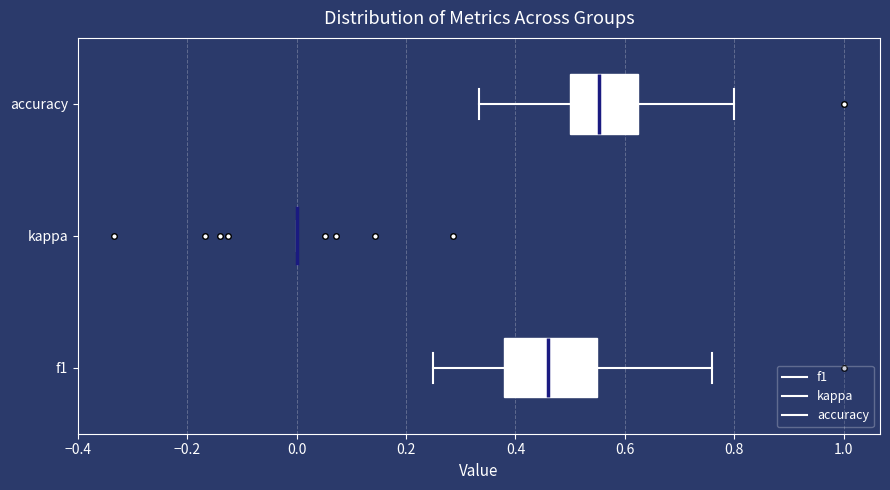

Comparing the boxes themselves (not the whiskers), which one is the widest?

f1